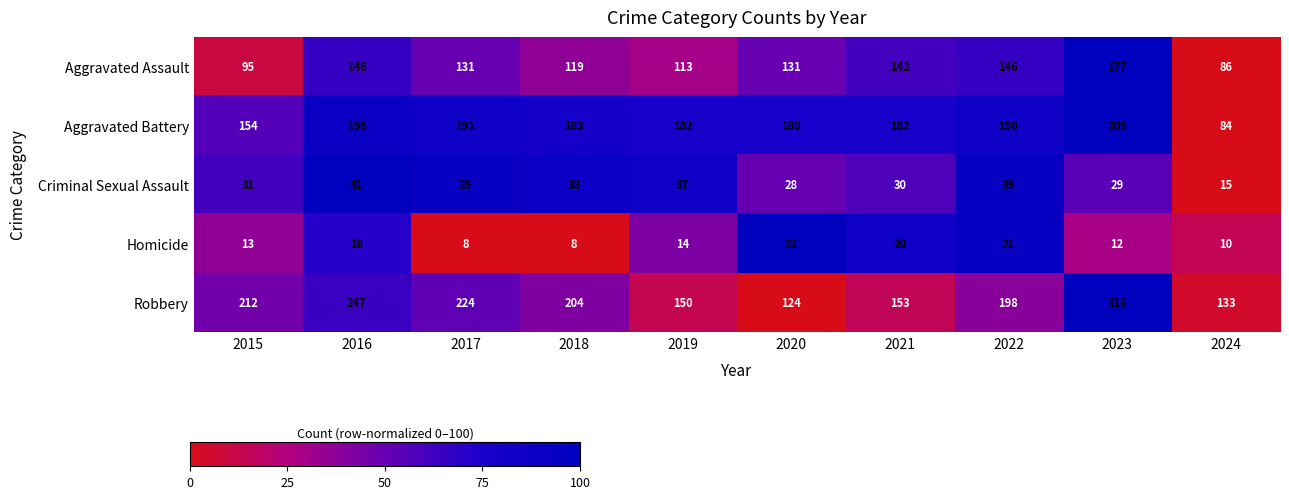

Which series has the largest total across all categories?

Robbery